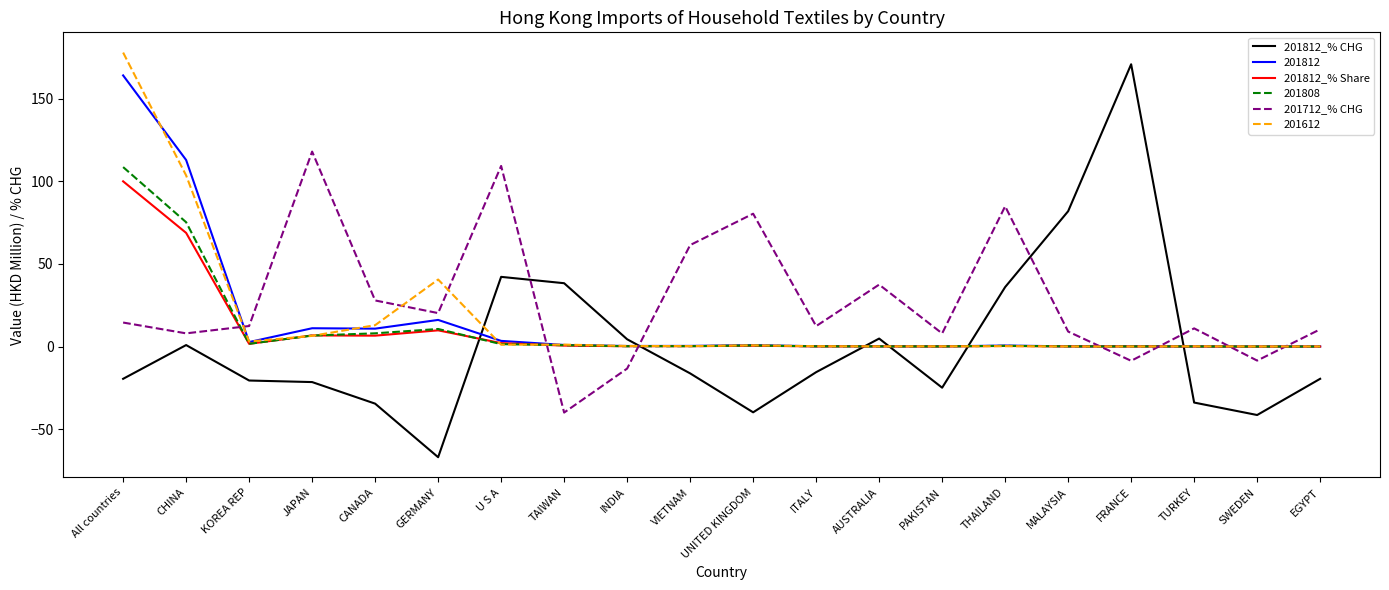

What is the minimum value shown in the chart?

-66.9